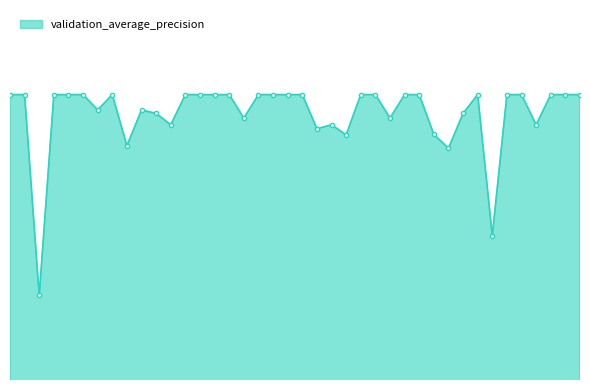

At which category does the data reach its first local valley?

2